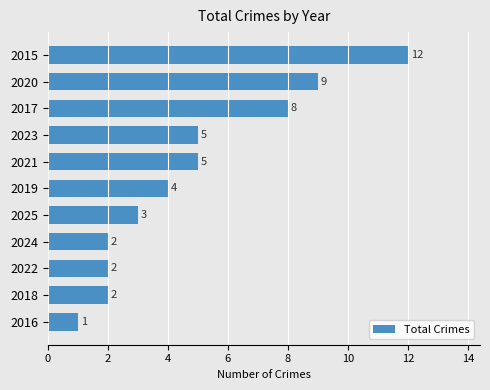

What is the difference between the maximum and minimum values?

11